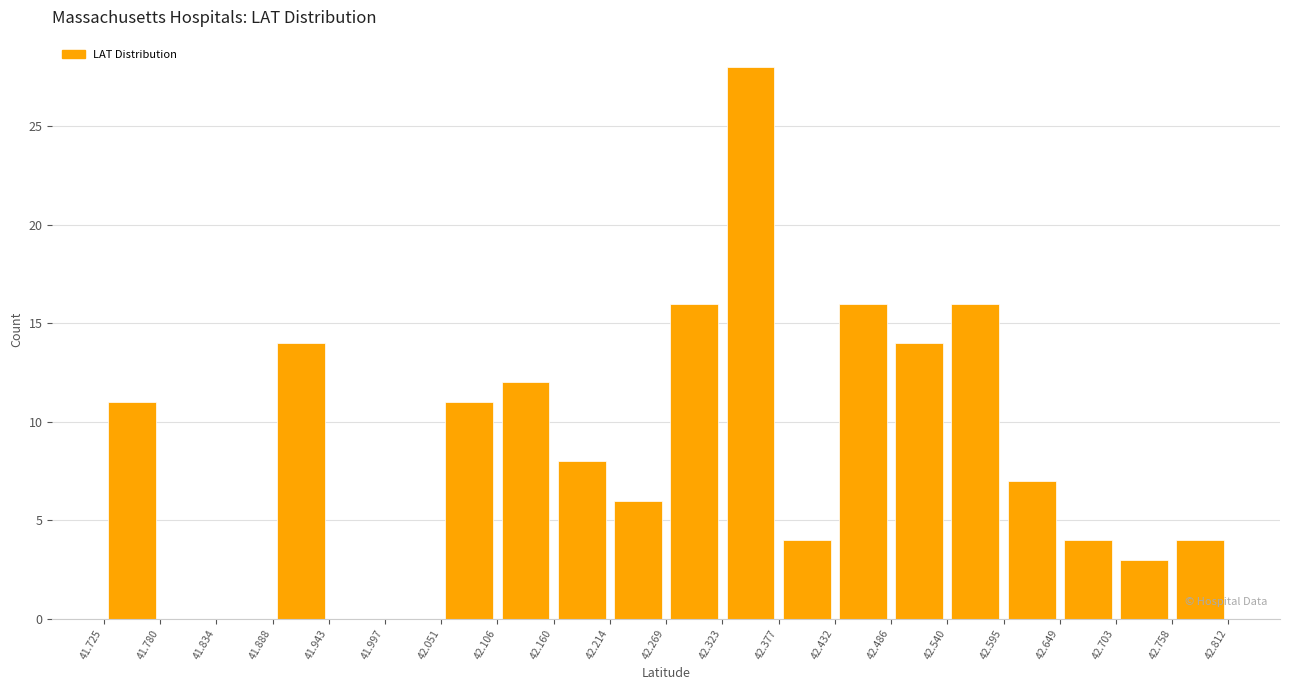

How tall is the bar that spans 42.703 to 42.758 on the x-axis? The values are not printed on the chart, so give them approximately, as read against the axis.

3